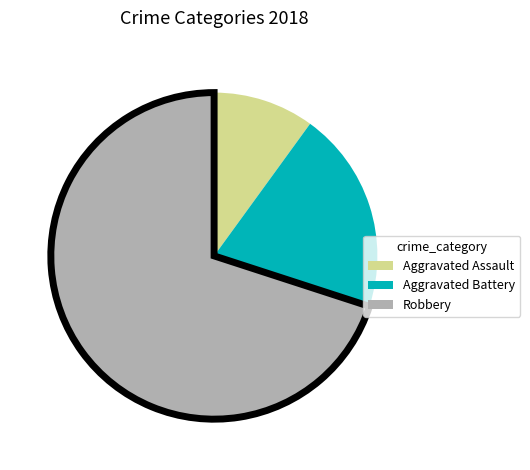

Is it true that Aggravated Assault is 10% of the pie?

True